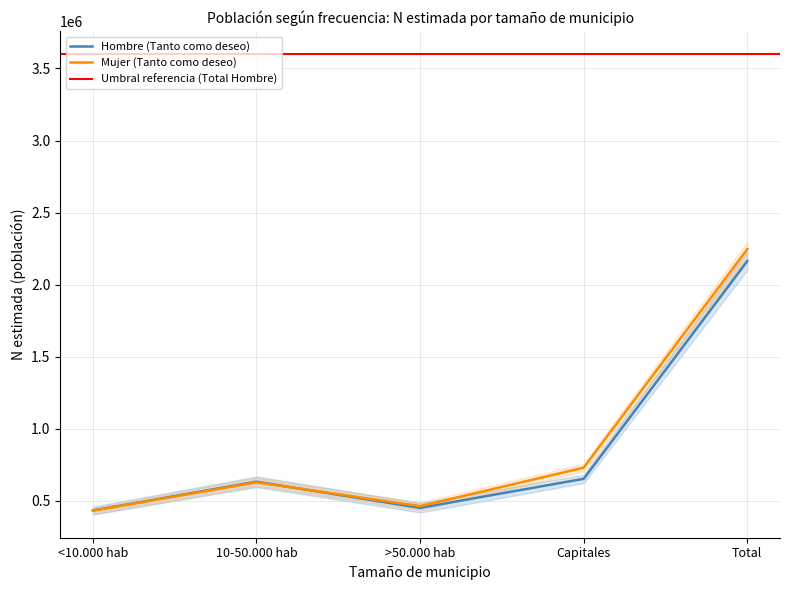

True or false: Mujer N (lím sup IC) and Hombre N (lím sup IC) cross at least once.

False